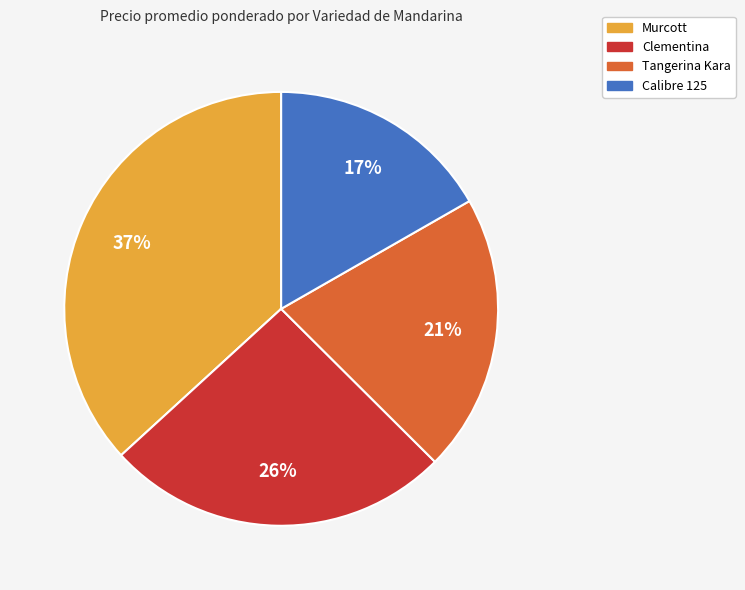

Do Clementina and Calibre 125 together represent more than half of the pie?

No